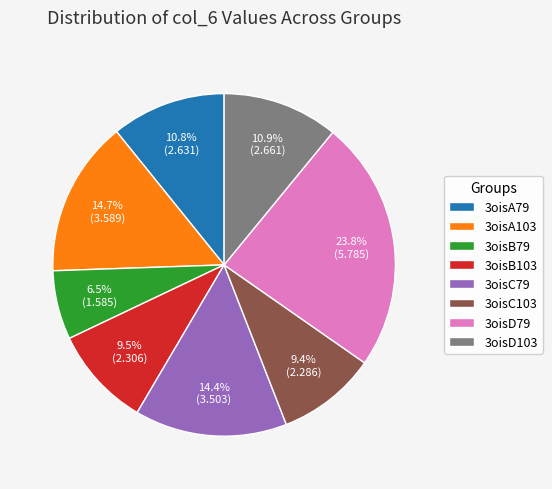

True or false: 3oisD79 accounts for 24% of the total.

True